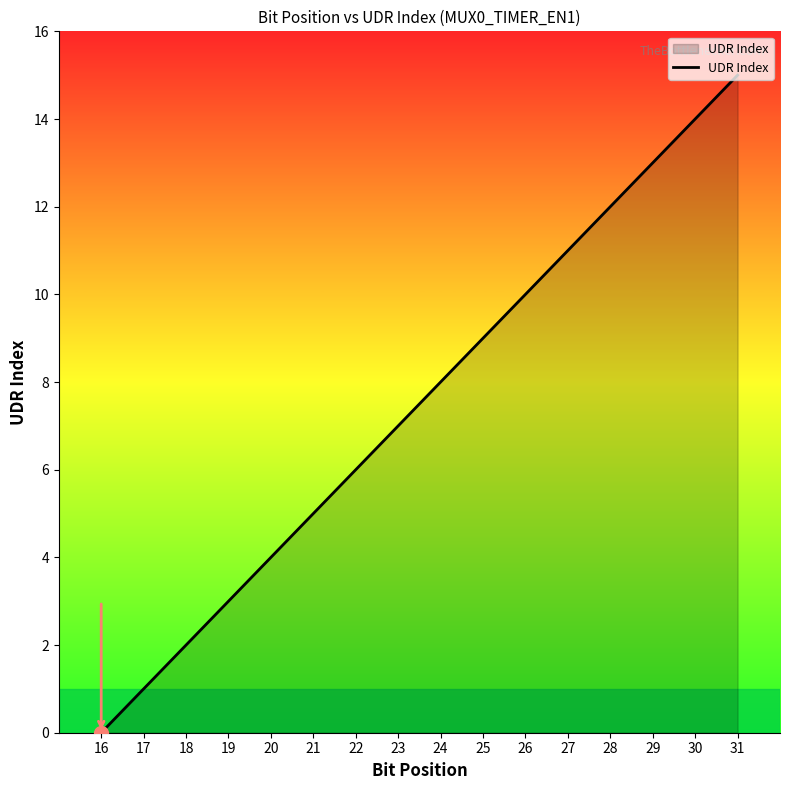

List the labels in order of value, smallest first.

16, 17, 18, 19, 20, 21, 22, 23, 24, 25, 26, 27, 28, 29, 30, 31